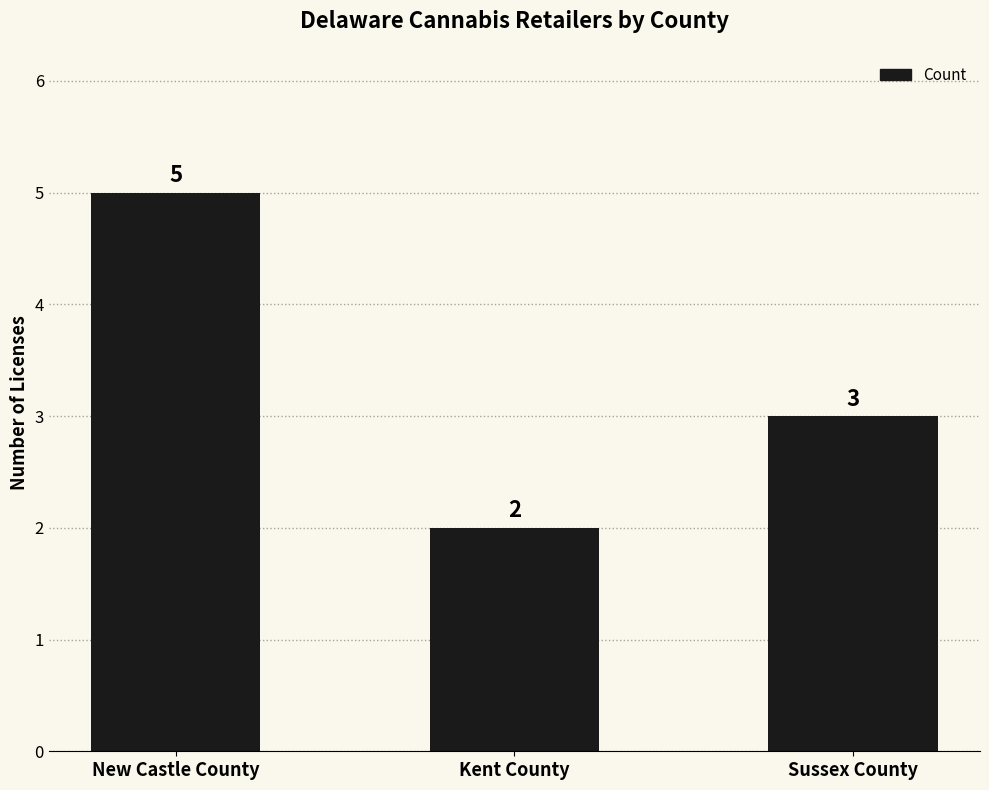

True or false: the data shows 3 at Sussex County.

True